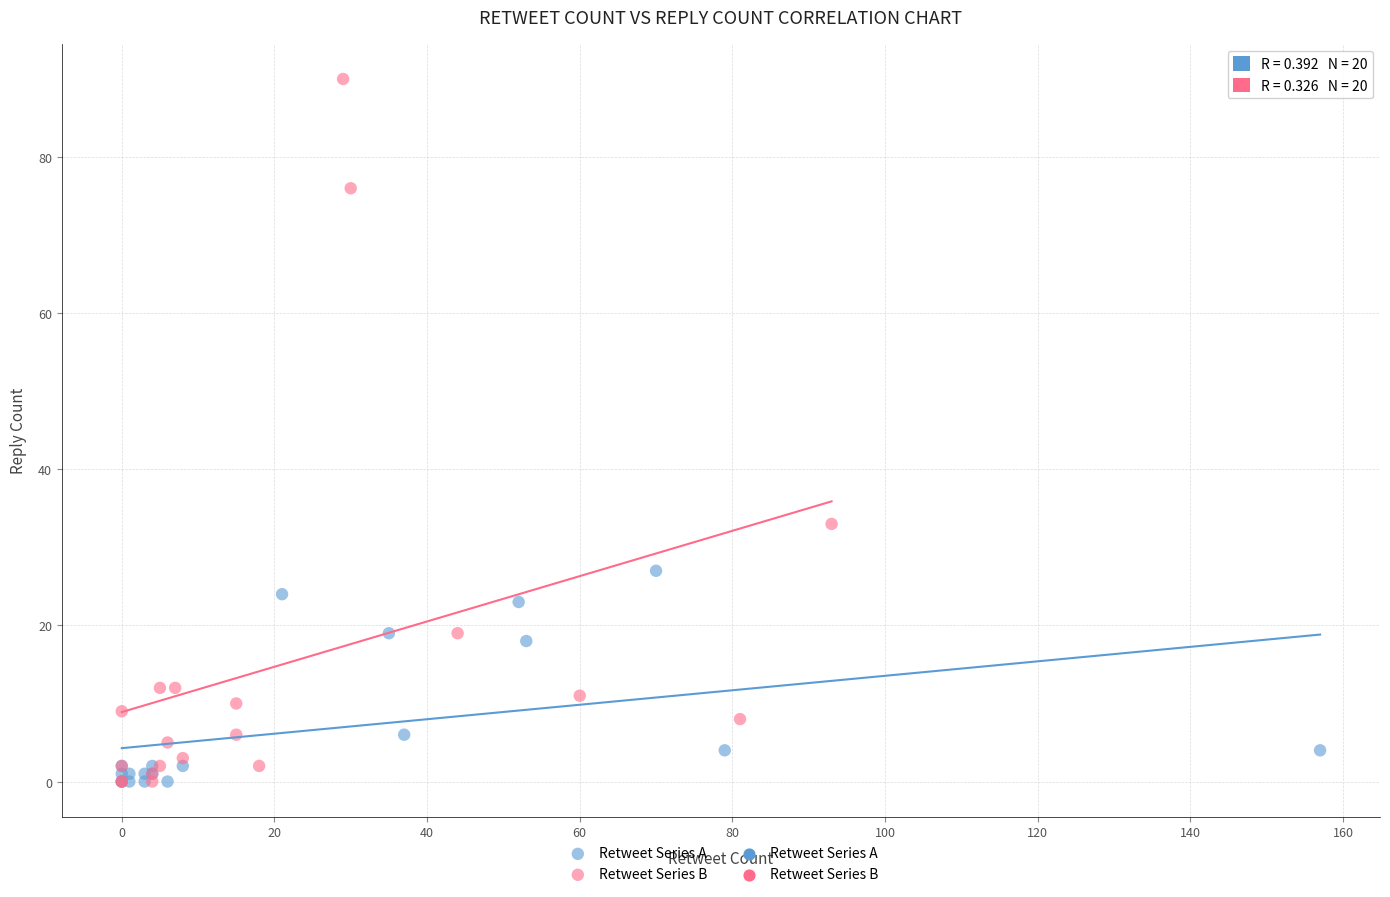

Which series reaches the maximum Y coordinate?

Retweet Series B